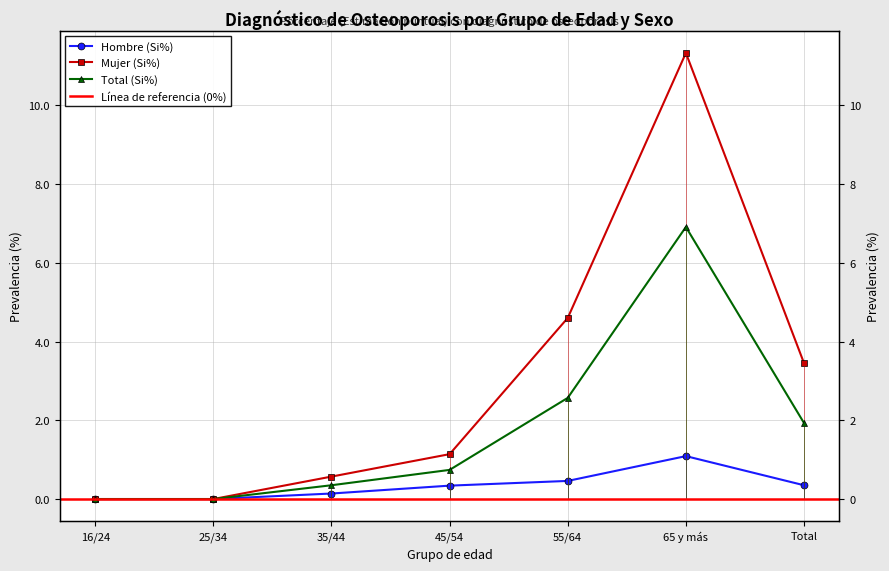

What is the label of the 6th point from the left?

65 y más